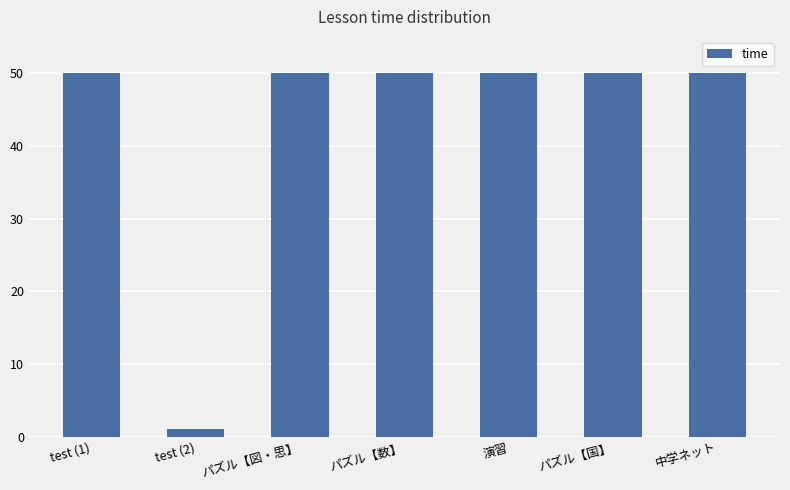

What is the greatest value displayed?

50